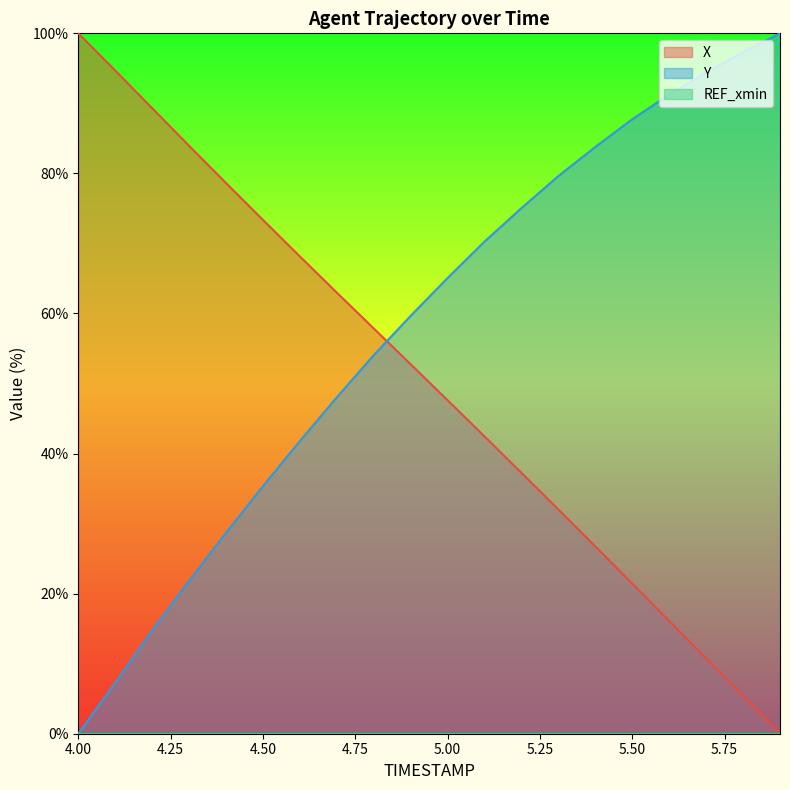

What is the total value across all series at 4.8?

111.9